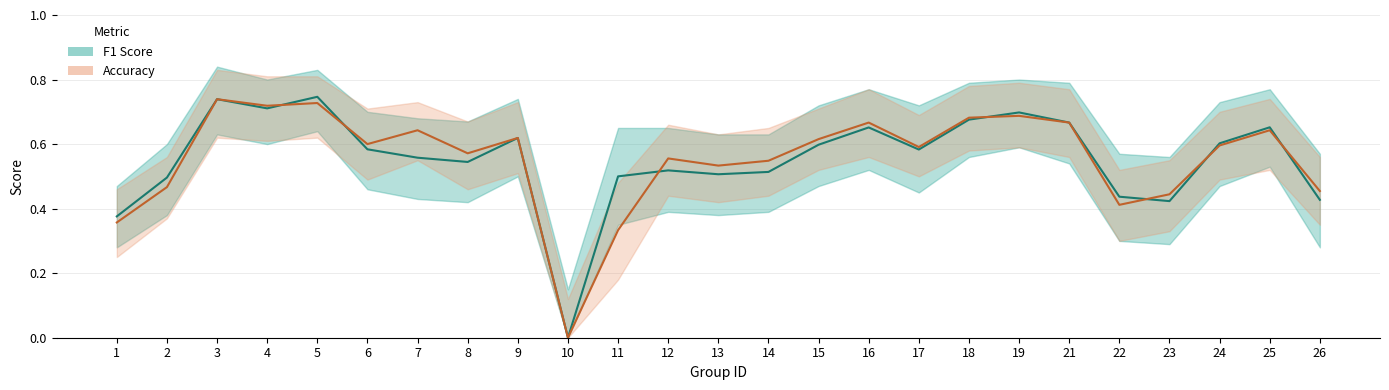

What is the difference between the second highest and minimum values in the F1 Score series?

0.7